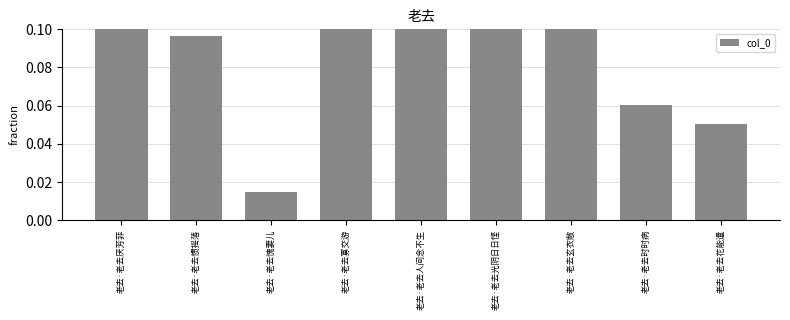

Which category has the highest value across all series?

老去·老去人间念不生